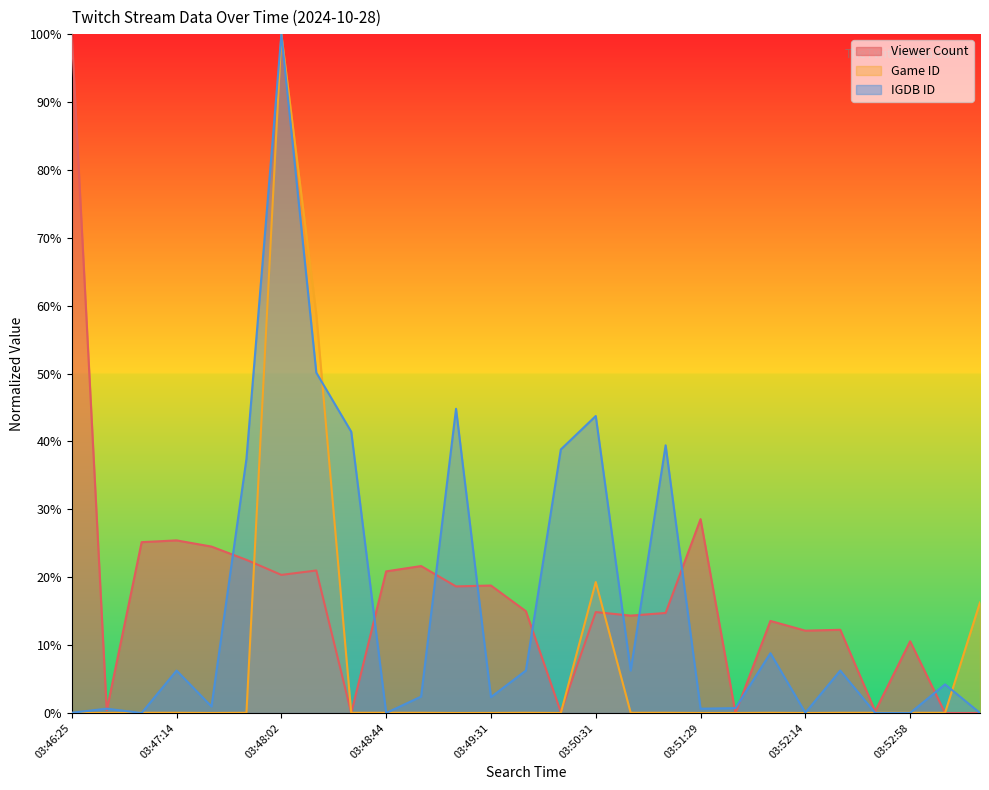

What is the maximum value shown in the chart?

100.0